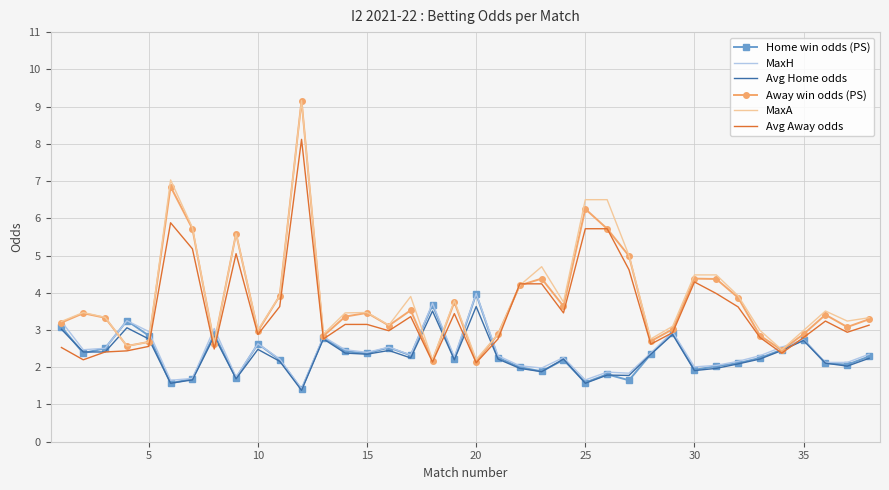

What is the greatest value displayed?

9.2